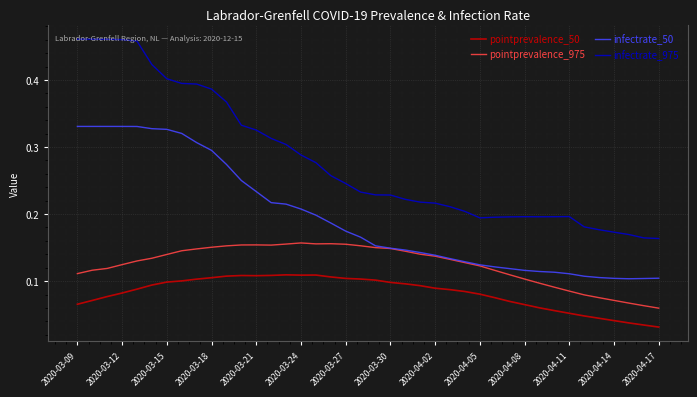

Which series has the widest spread of values?

infectrate_975